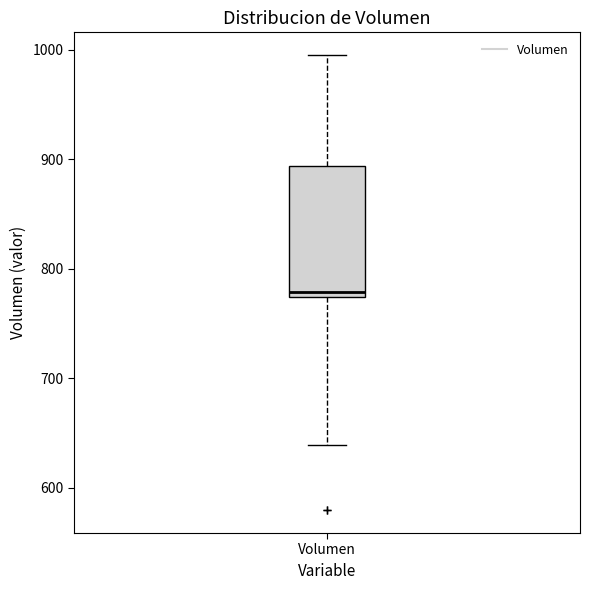

Transcribe this box plot: give where the median line is, the range the box spans, and where the two whiskers end, as read against the y-axis. The values are not printed on the chart, so give them approximately, as read against the axis.

median 780, box 770 to 890, whiskers 640 to 1000